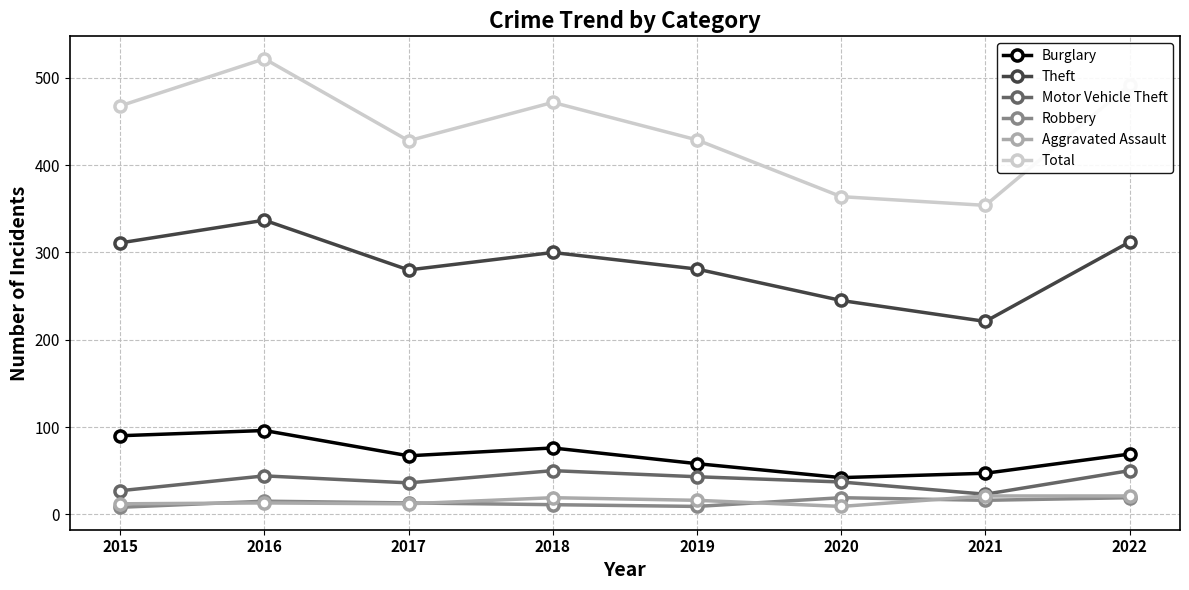

The Total series shows 568 at 2021. True or false?

False